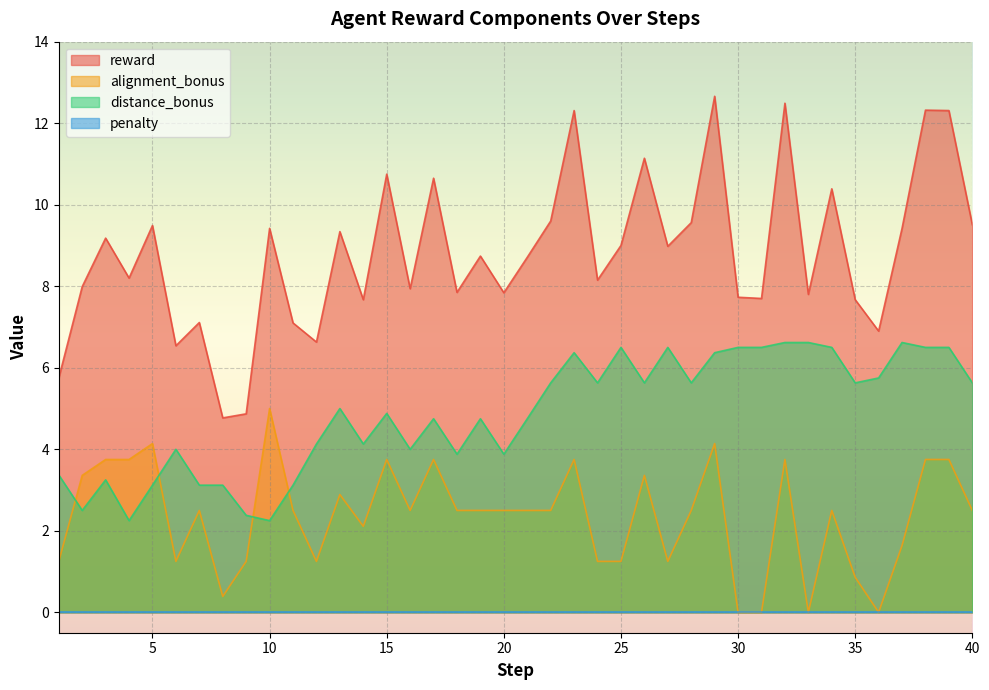

Where is the first local minimum for alignment_bonus?

6